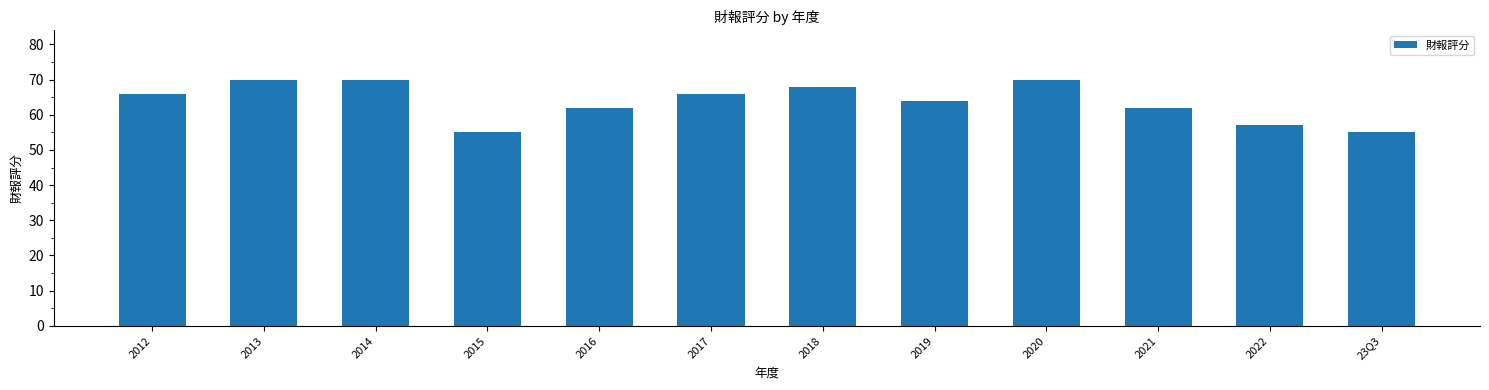

Reading right to left, transcribe all the data shown in this chart.

23Q3=55	2022=57	2021=62	2020=70	2019=64	2018=68	2017=66	2016=62	2015=55	2014=70	2013=70	2012=66